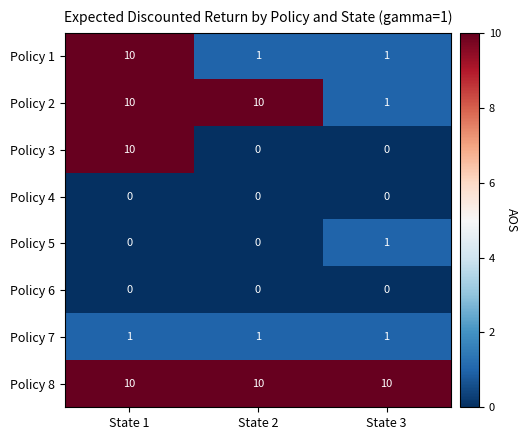

Reading right to left, list all the values displayed in this chart.

Policy 1: 1	1	10
Policy 2: 1	10	10
Policy 3: 0	0	10
Policy 4: 0	0	0
Policy 5: 1	0	0
Policy 6: 0	0	0
Policy 7: 1	1	1
Policy 8: 10	10	10